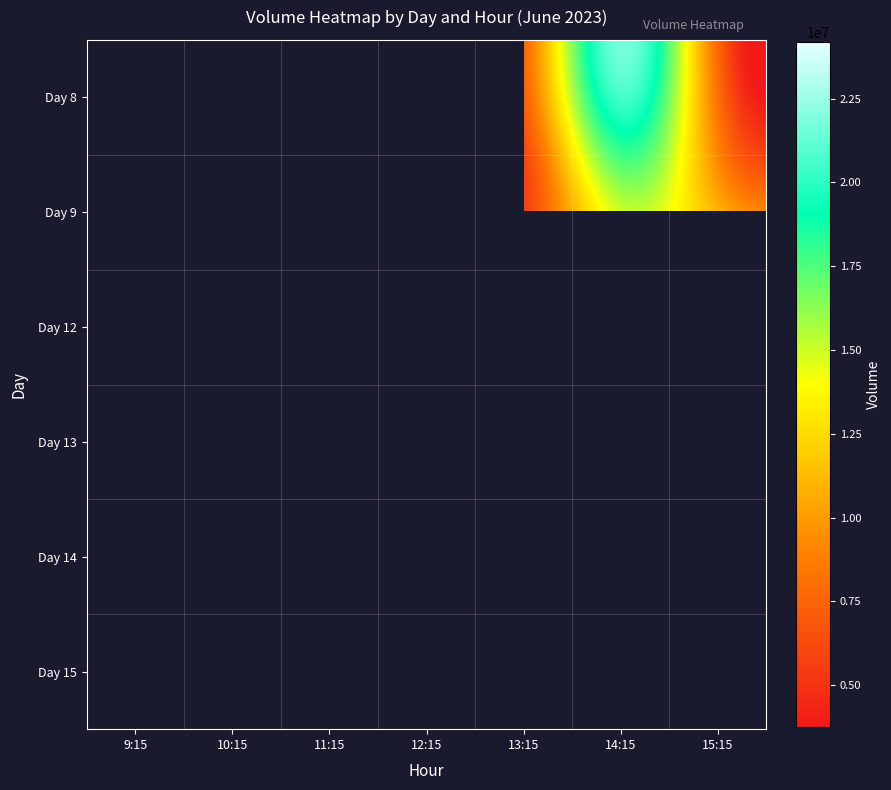

What is the total value across all series at 13:15?

57675794.0